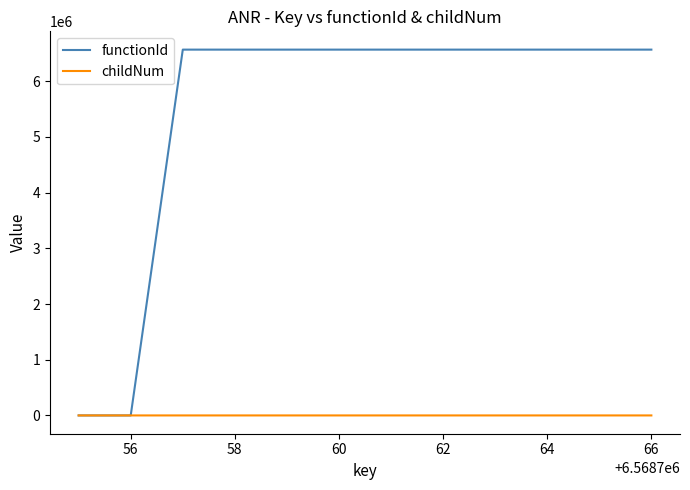

List the series in order of their peak value, highest first.

functionId, childNum